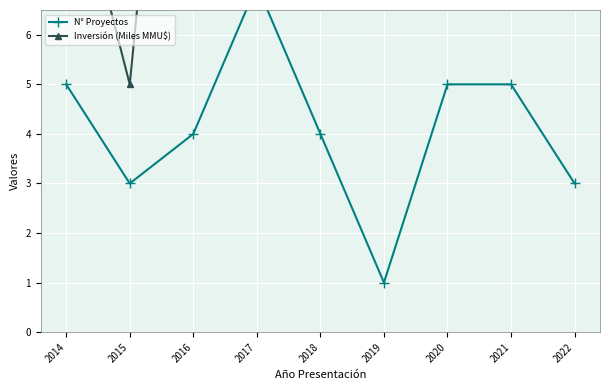

Does the chart display data point markers on the line(s)?

Yes